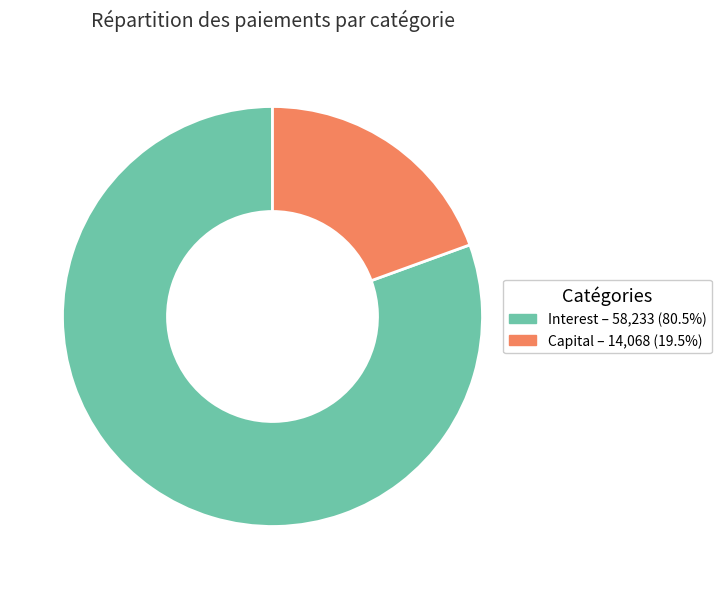

Does Interest – 58,233 (80.5%) represent more than half of the total?

Yes